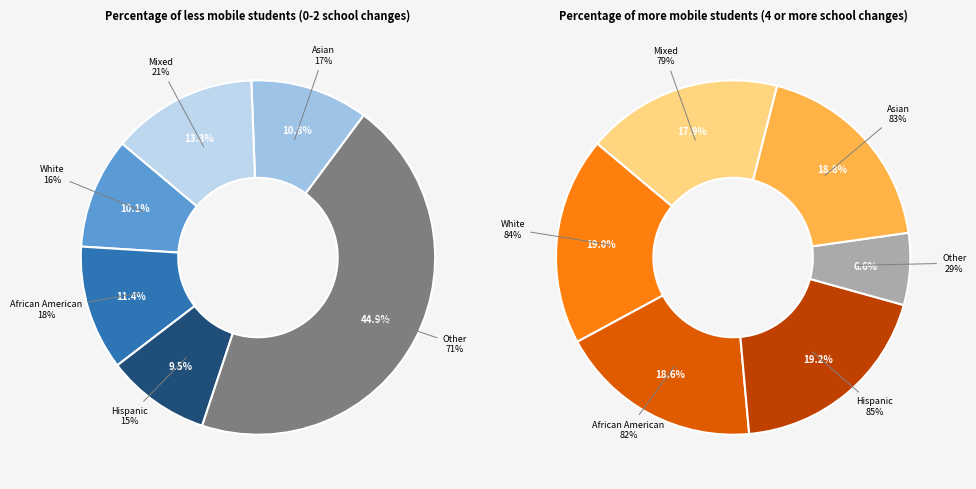

Combined, do 16 and 8 account for over 50%?

No